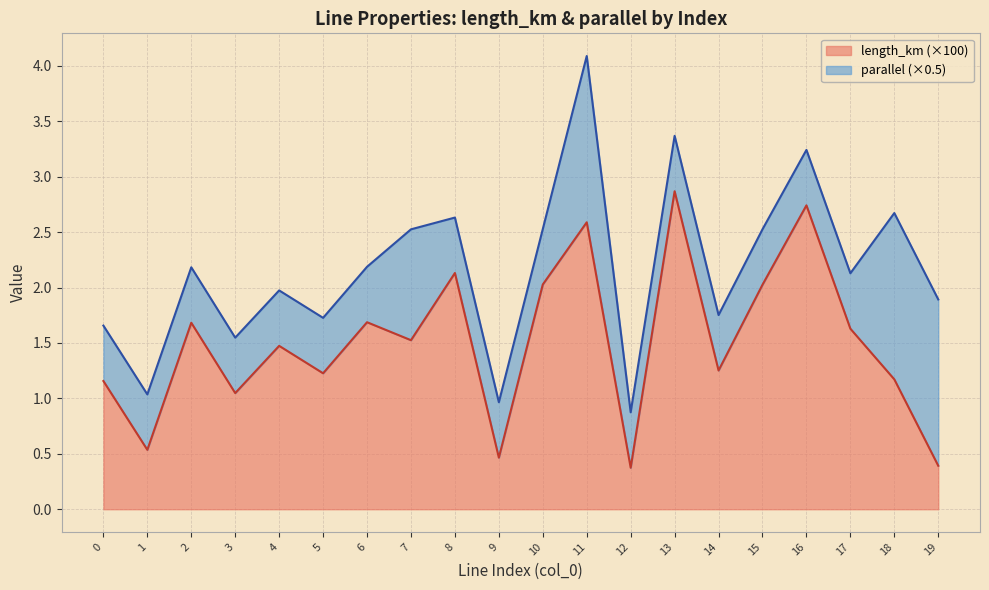

List the labels in order of value, smallest first.

12, 19, 9, 1, 3, 0, 18, 5, 14, 4, 7, 17, 2, 6, 15, 10, 8, 11, 16, 13